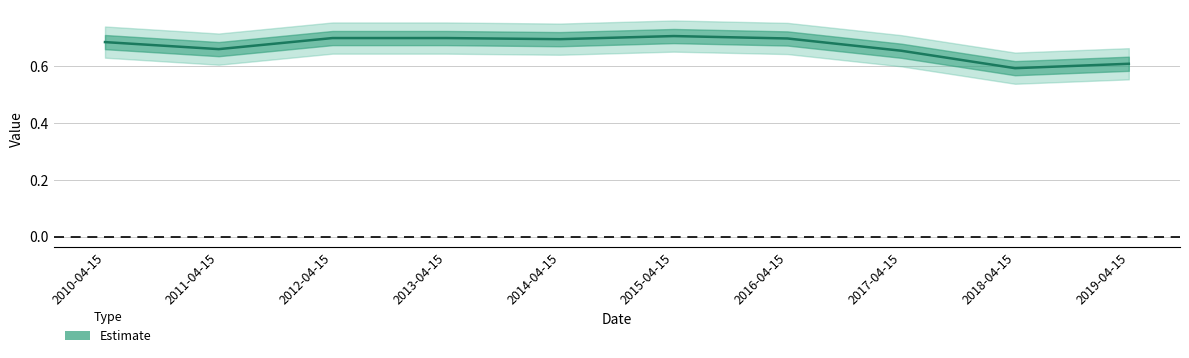

Reading right to left, what are all the values shown in this chart?

2019-04-15=0.6	2018-04-15=0.6	2017-04-15=0.7	2016-04-15=0.7	2015-04-15=0.7	2014-04-15=0.7	2013-04-15=0.7	2012-04-15=0.7	2011-04-15=0.7	2010-04-15=0.7